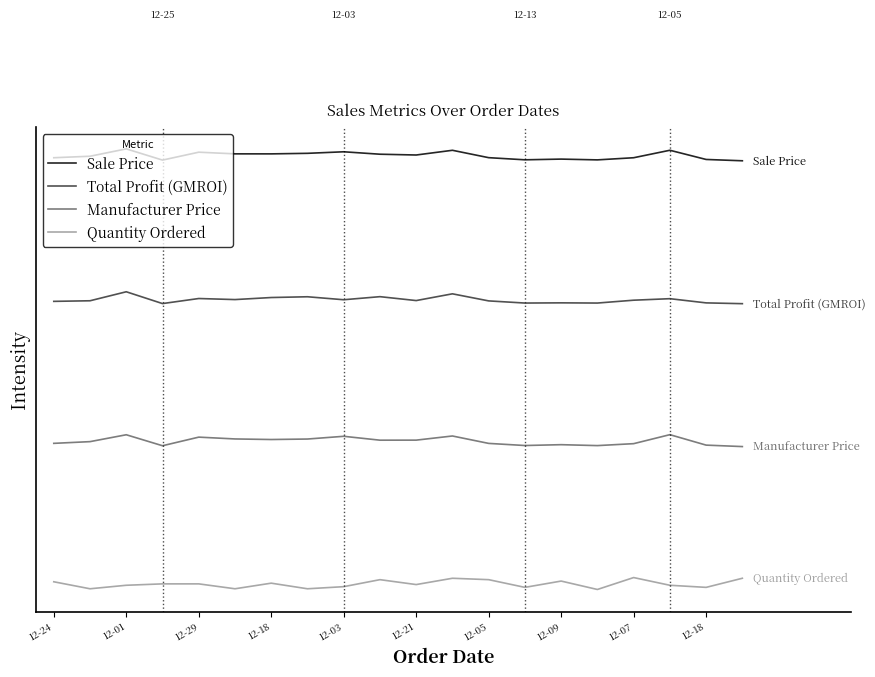

True or false: Total Profit (GMROI) and Sale Price intersect in this chart.

False